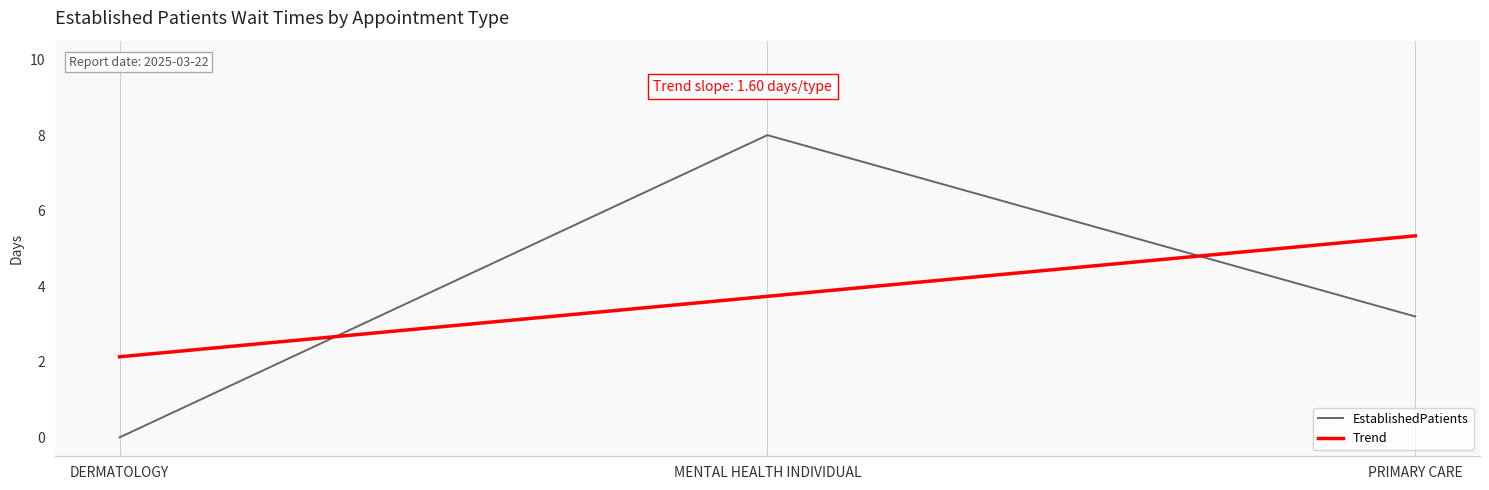

True or false: Trend has a value of 2.1 at DERMATOLOGY.

True